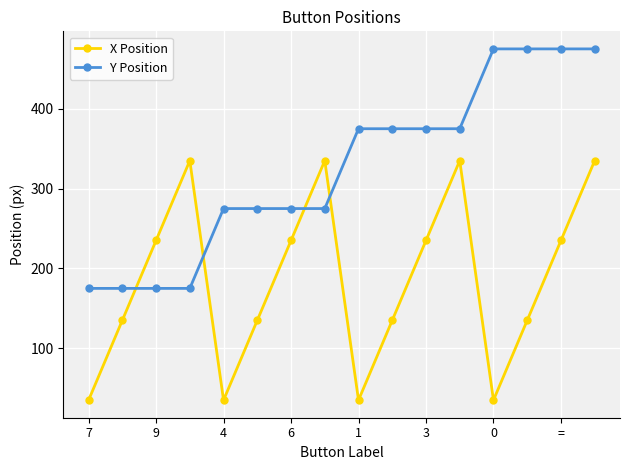

What is the value of the Y Position point at the 7th from the left?

275